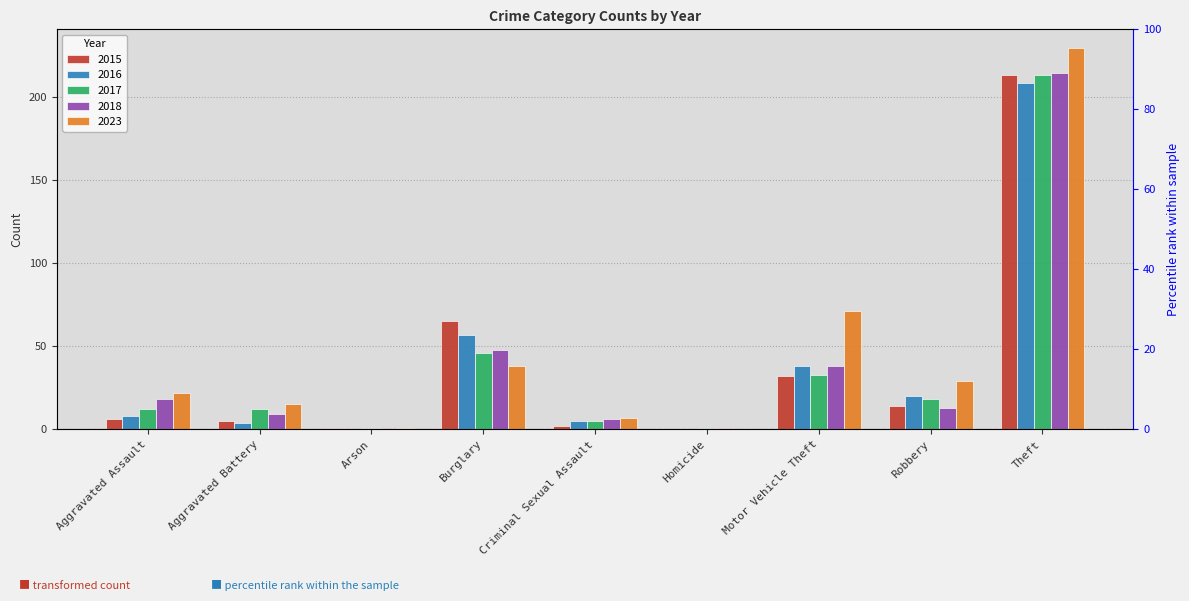

How many data points in 2015 are above 6?

4